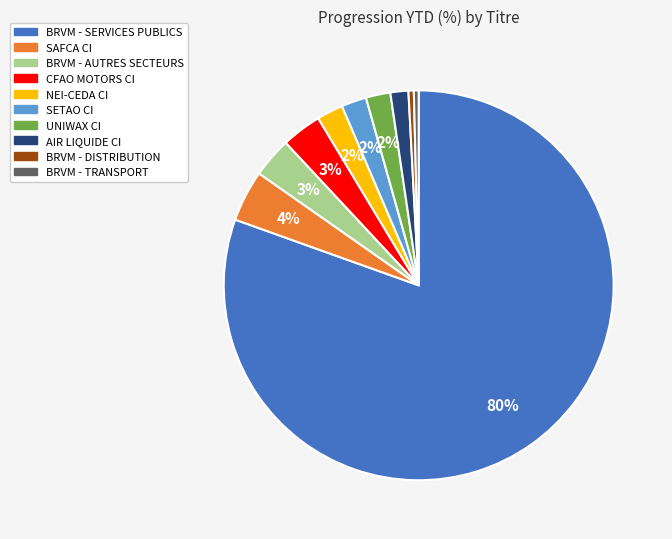

To the nearest percent, what portion does UNIWAX CI represent?

2%